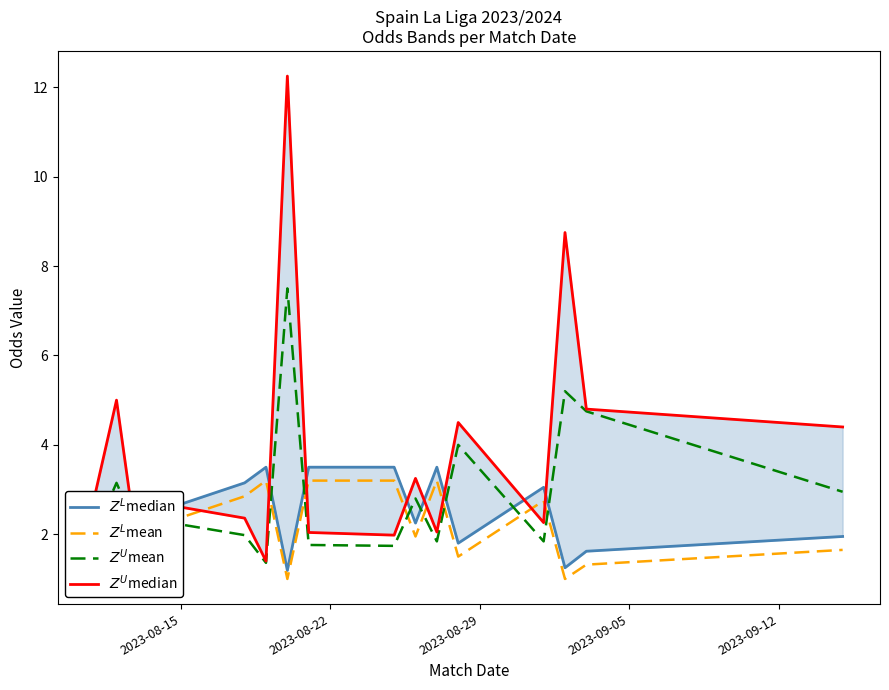

How many intersections are there between $Z^U$median and $Z^U$mean?

2